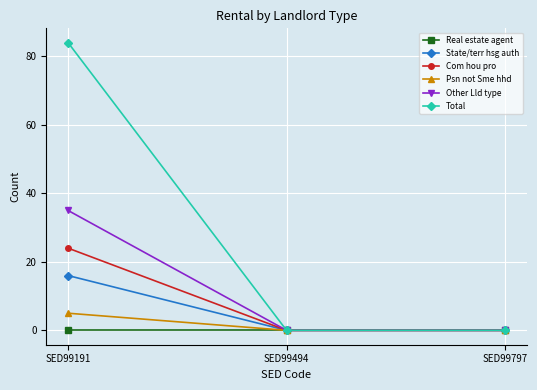

Which category has the highest value in the Com hou pro series?

SED99191